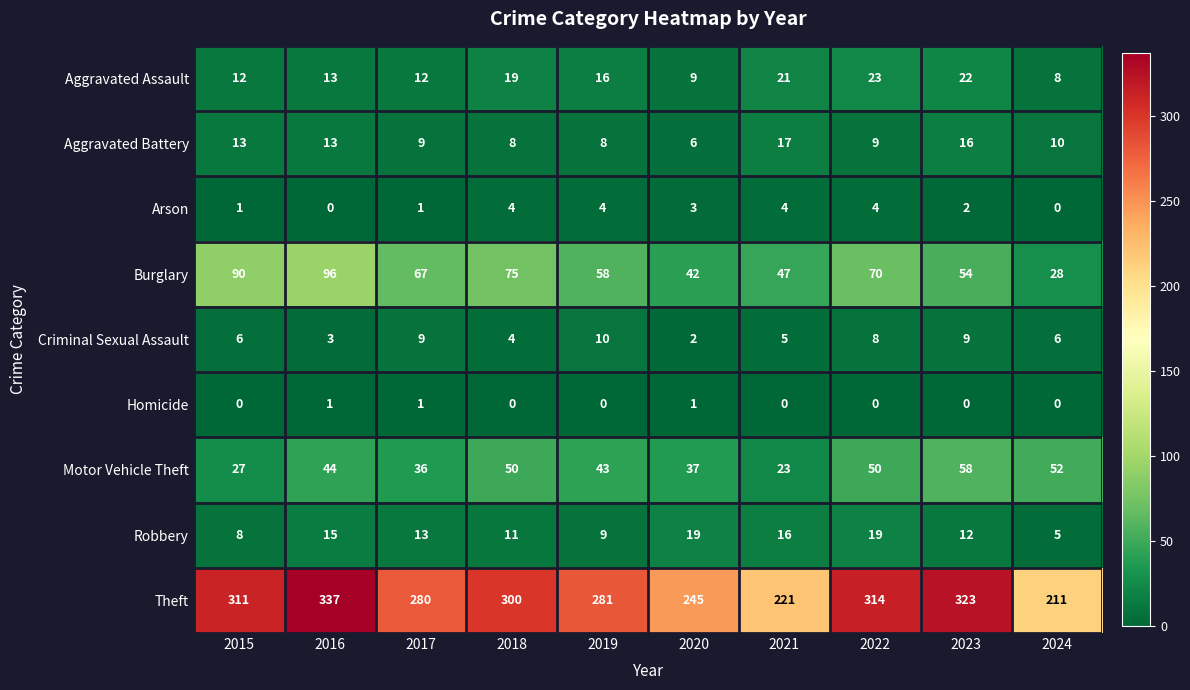

At which label does Burglary reach its peak?

2016